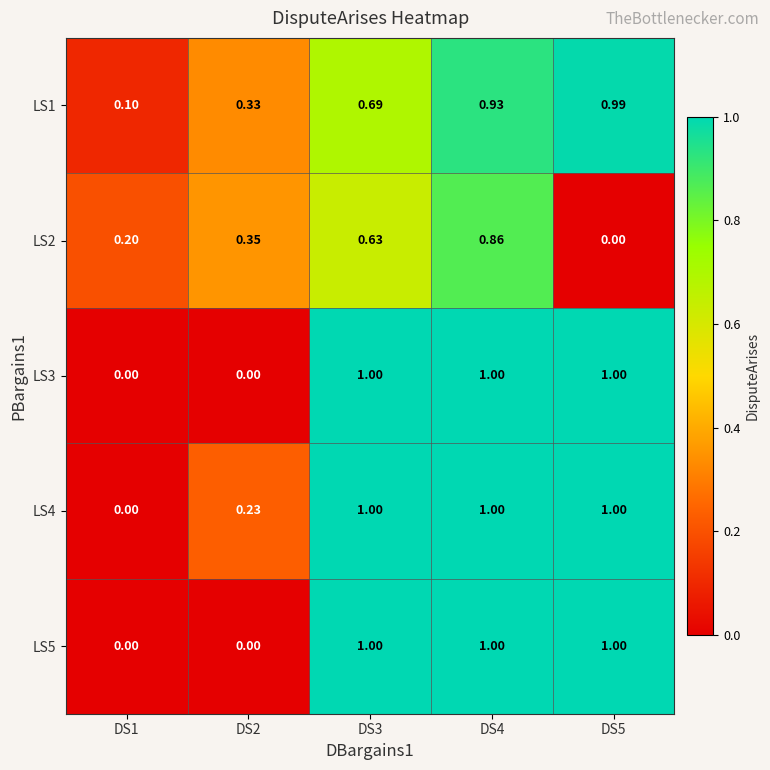

Is the value of LS3 at DS4 greater than the value of LS1 at DS1?

Yes